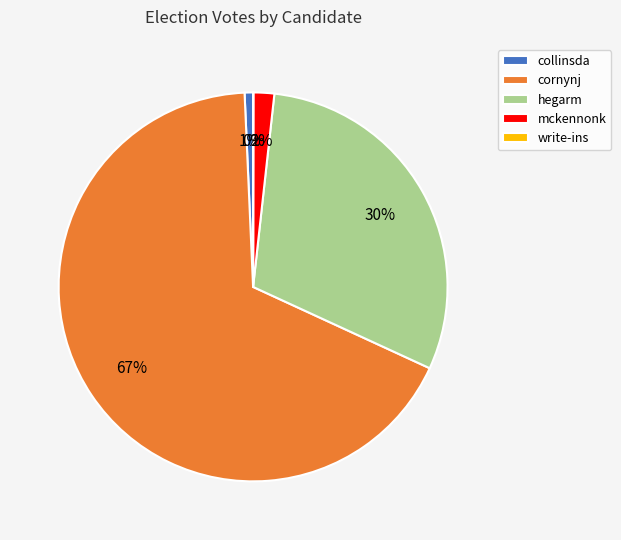

Which slice is the largest?

cornynj